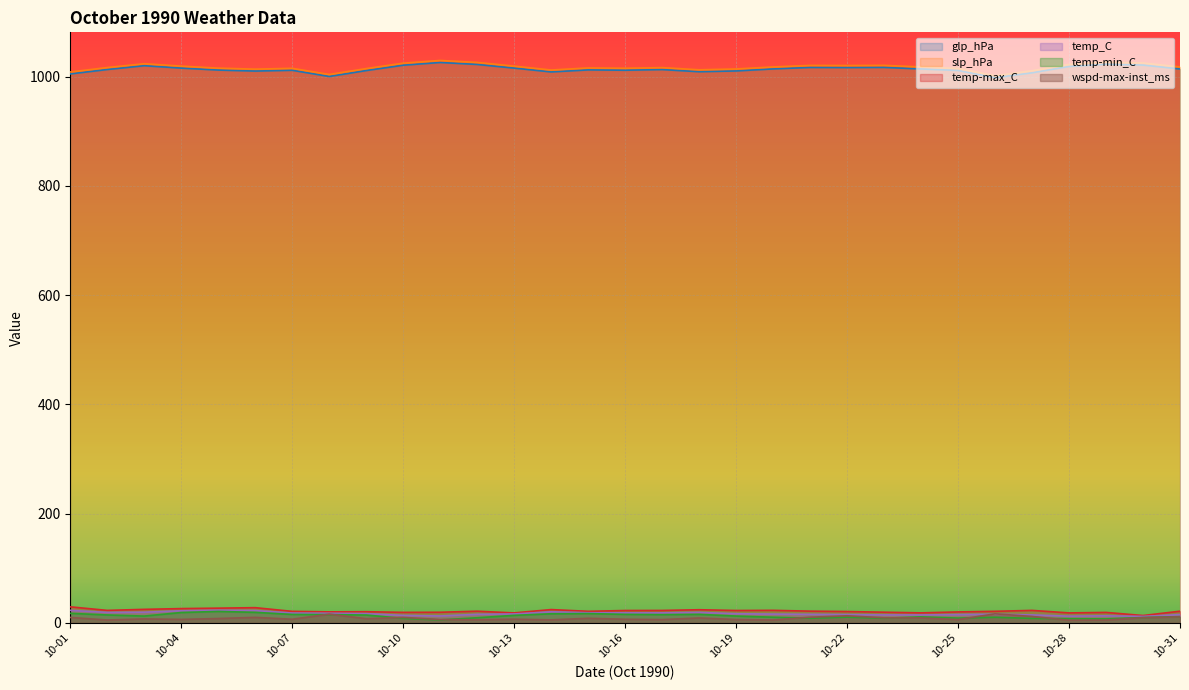

At how many categories does at least one series exceed 39?

31